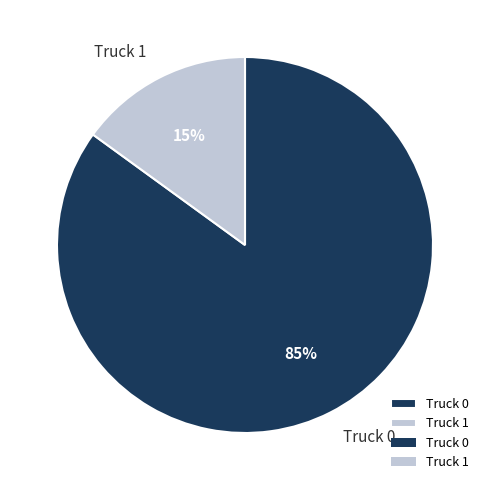

Do Truck 1 and Truck 0 together represent more than half of the pie?

Yes